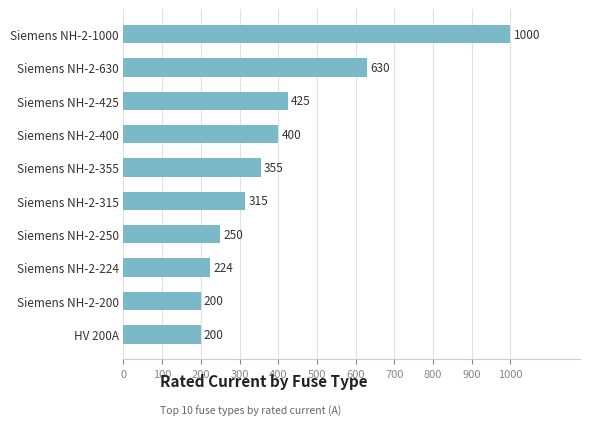

Reading bottom to top, list all the values displayed in this chart.

HV 200A=200	Siemens NH-2-200=200	Siemens NH-2-224=224	Siemens NH-2-250=250	Siemens NH-2-315=315	Siemens NH-2-355=355	Siemens NH-2-400=400	Siemens NH-2-425=425	Siemens NH-2-630=630	Siemens NH-2-1000=1000